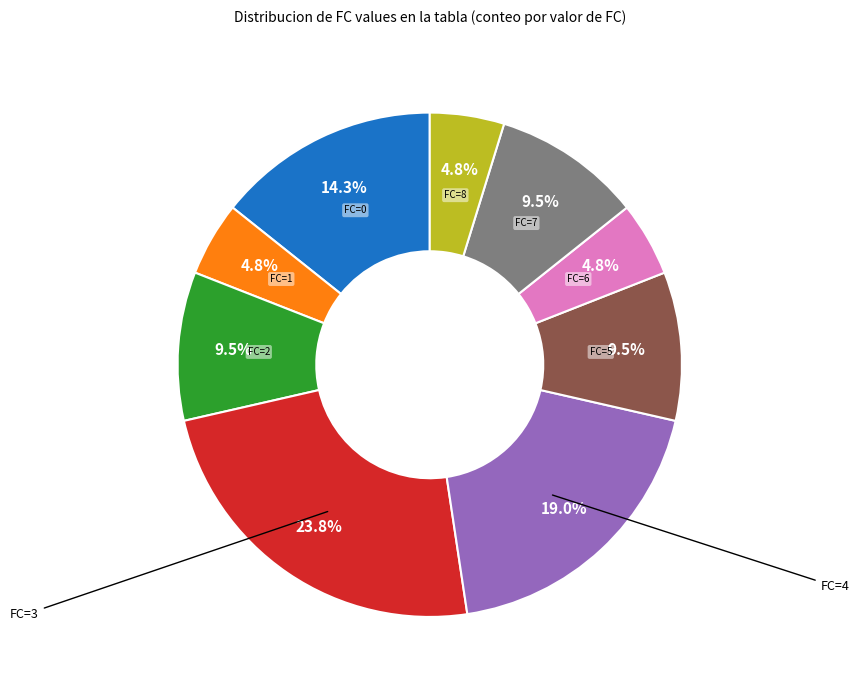

Does any single category account for the majority?

No